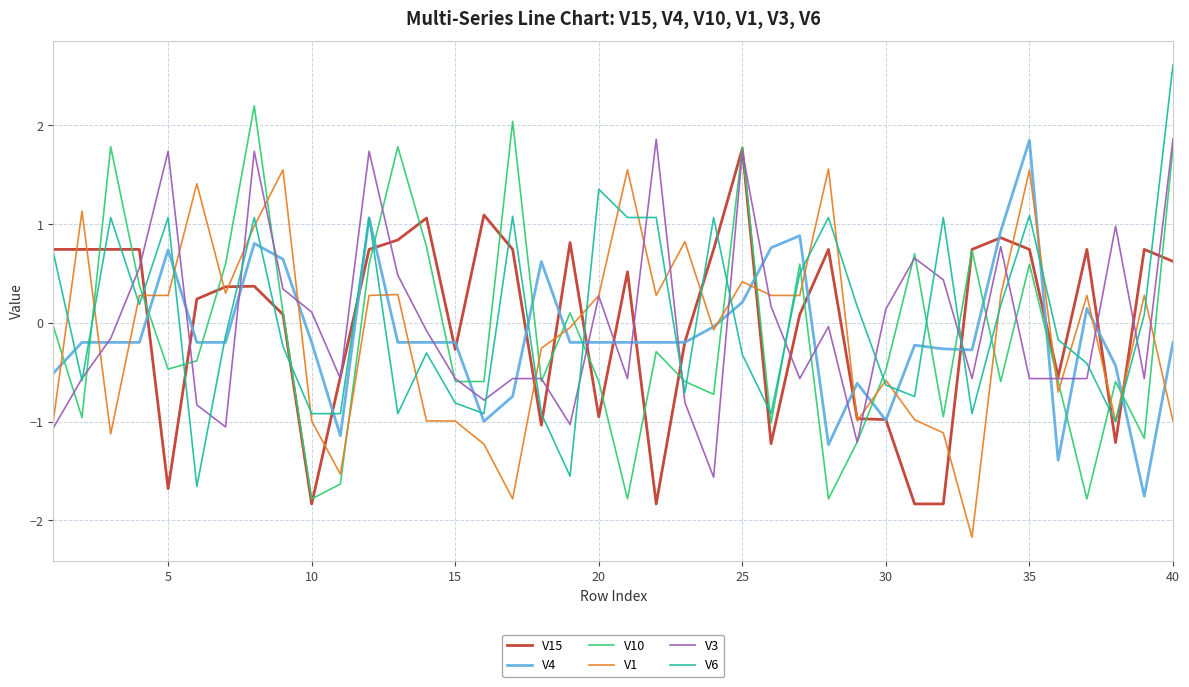

True or false: V10 and V6 intersect in this chart.

True